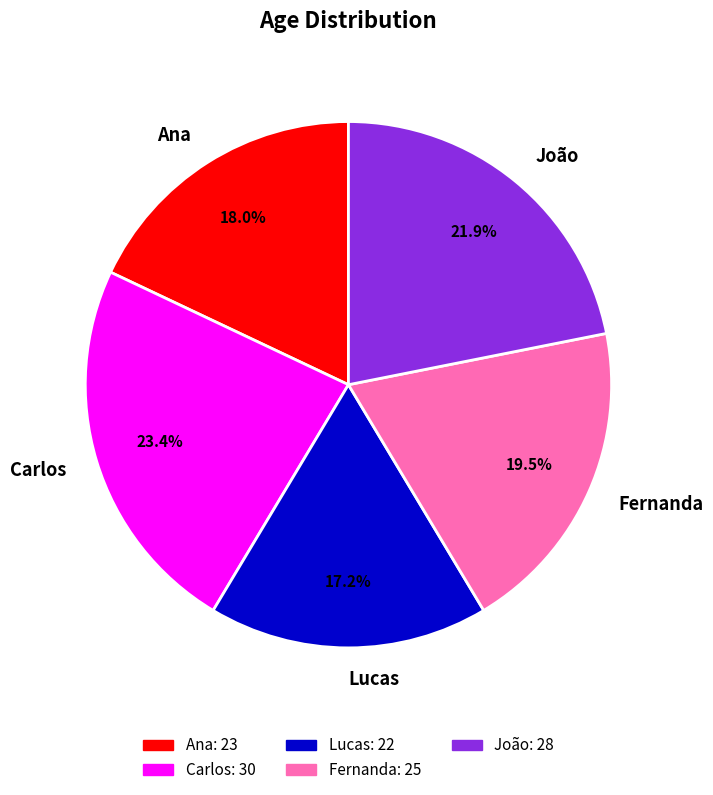

Combined, do Fernanda and Ana account for over 50%?

No